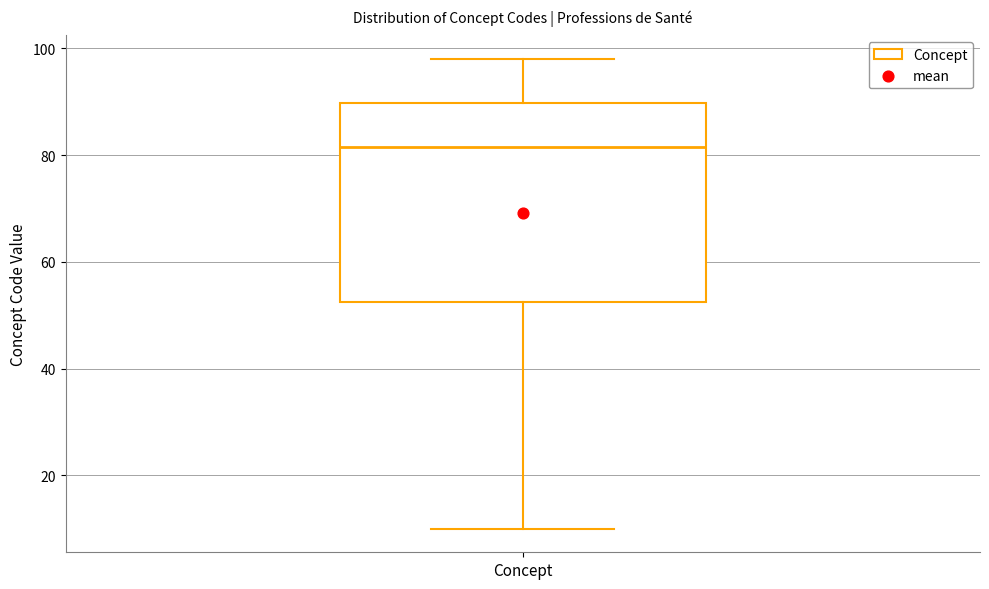

Where does the median line of the box for Concept sit on the y-axis? The values are not printed on the chart, so give them approximately, as read against the axis.

82